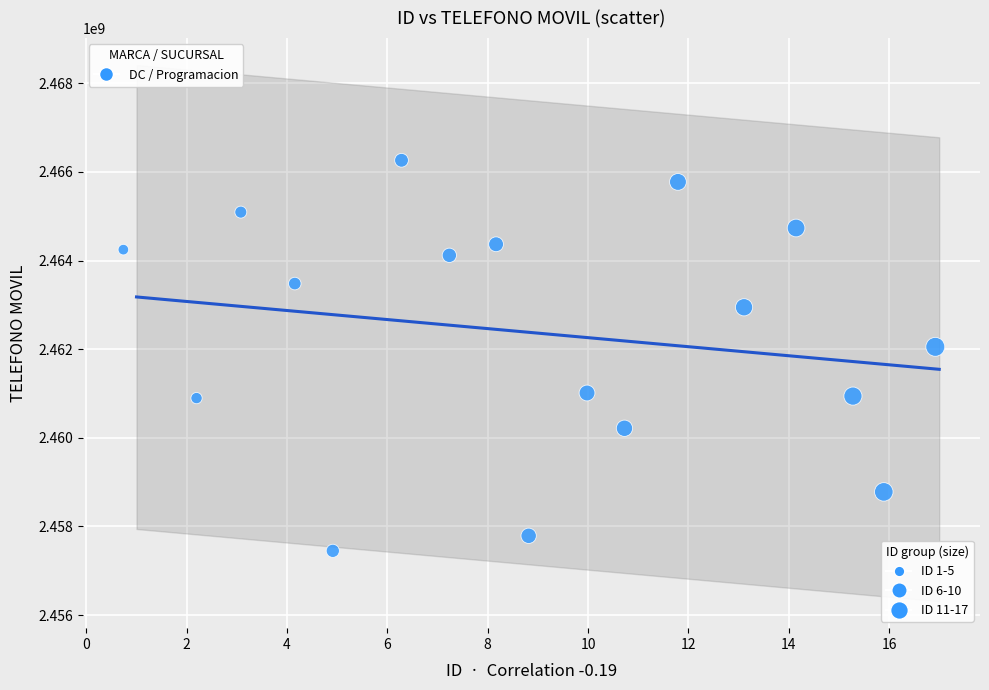

What Y value in the scatter plot is closest to 2461857309?

2462054158.9